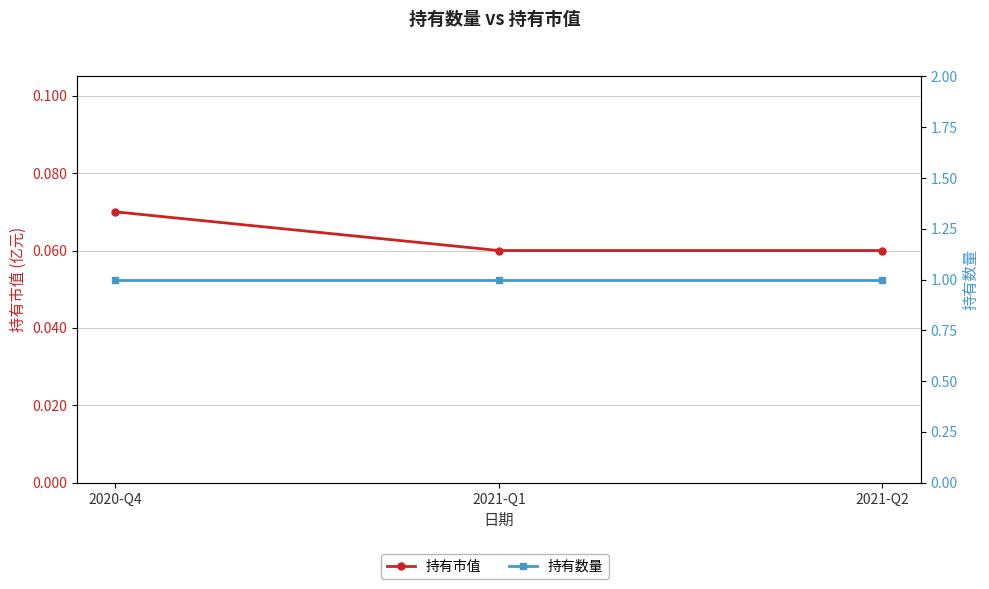

Does the chart have visible grid lines?

Yes